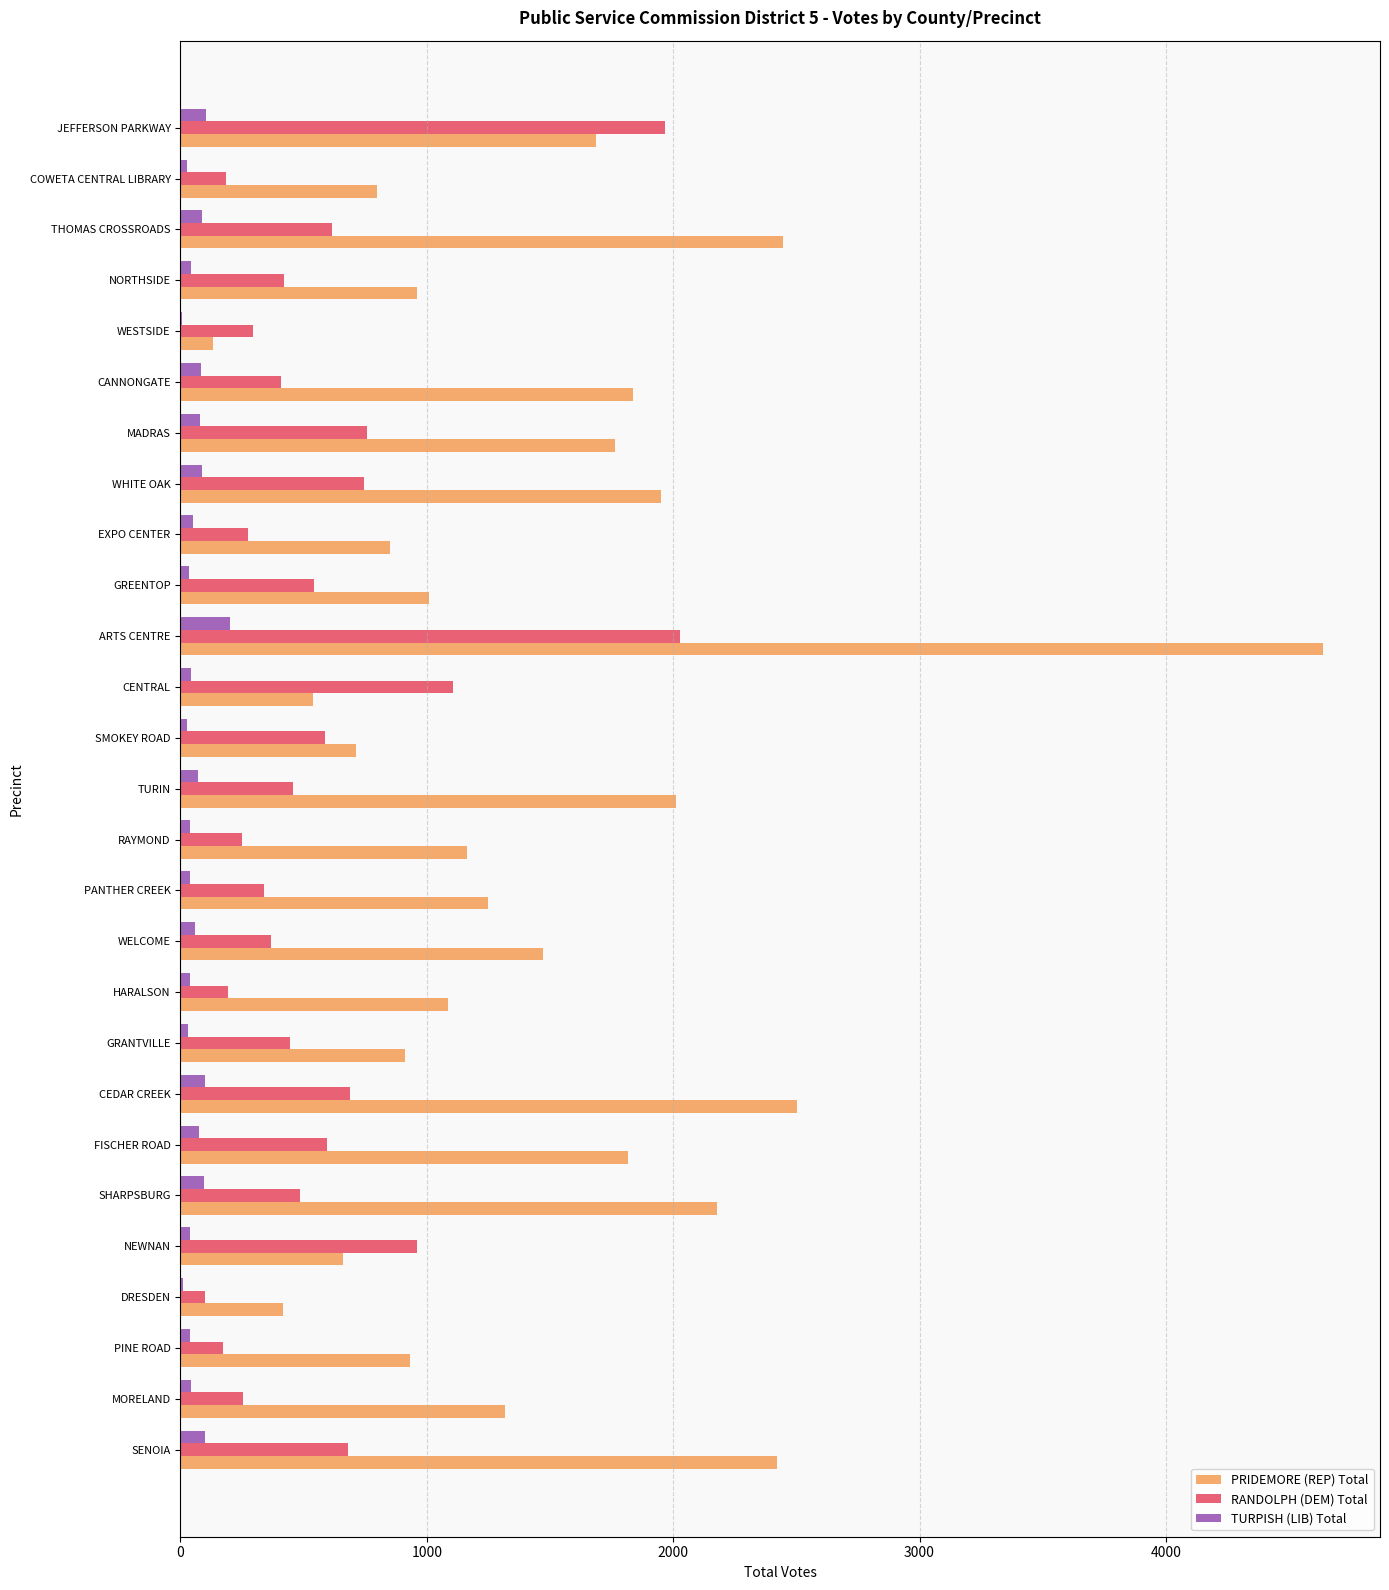

What is the sum of all TURPISH (LIB) Total values?

1646